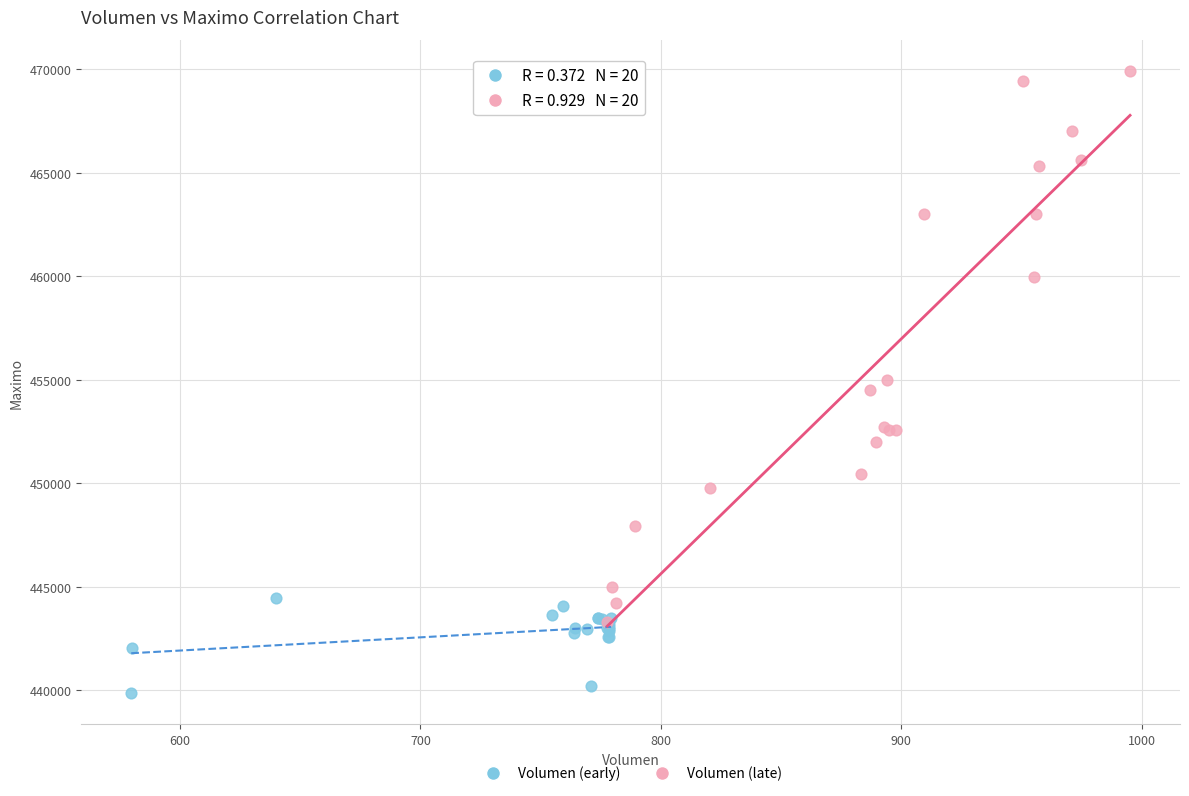

Which series contains the lowest Y value?

Volumen (early)